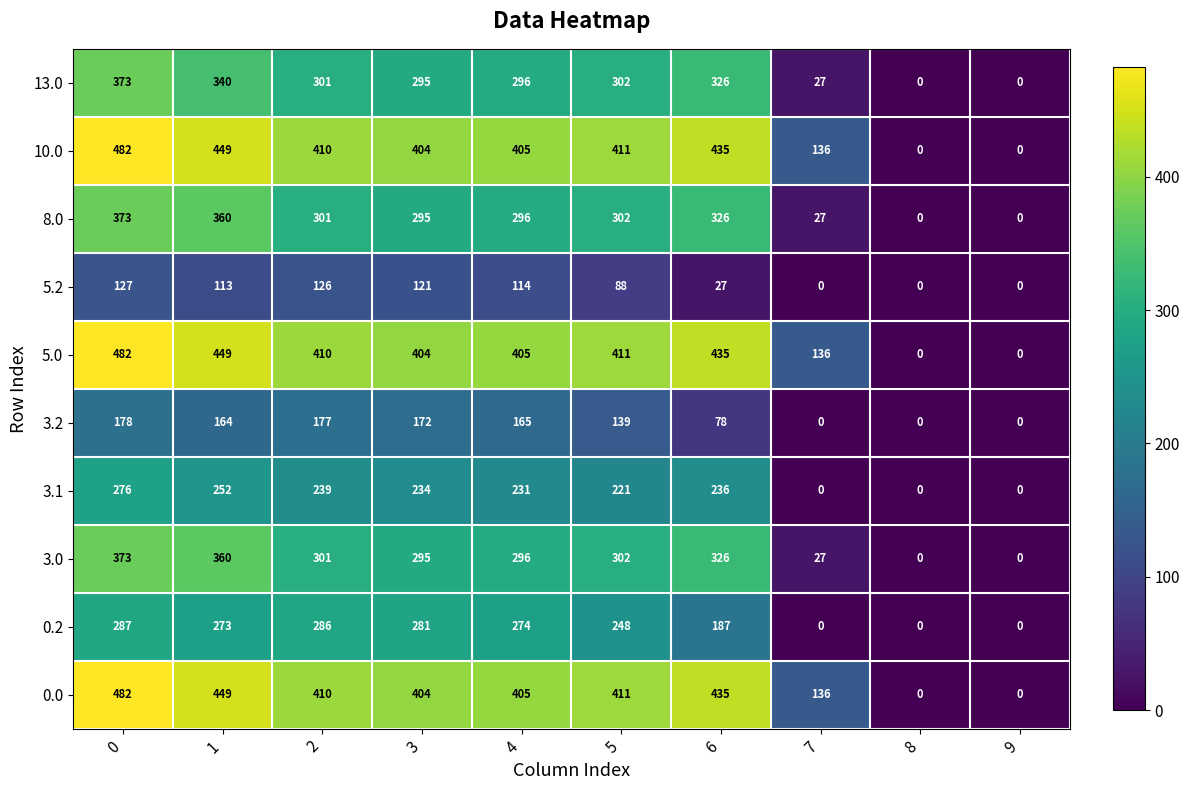

What is the difference between the highest and lowest values at 2?

284